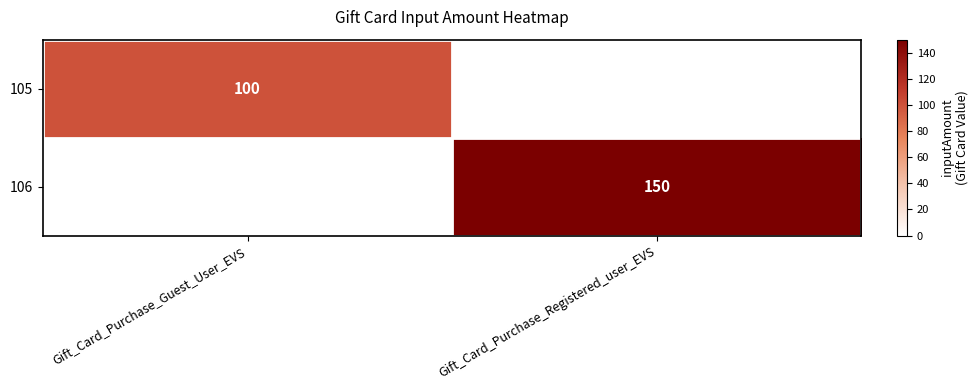

Which label corresponds to the smallest value in the chart?

Gift_Card_Purchase_Registered_user_EVS